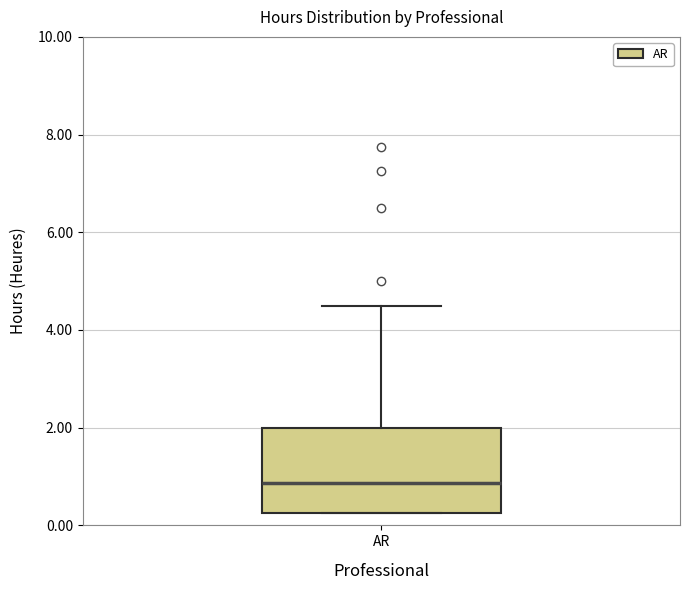

Where is the lower edge of the box for AR on the y-axis? The values are not printed on the chart, so give them approximately, as read against the axis.

0.2